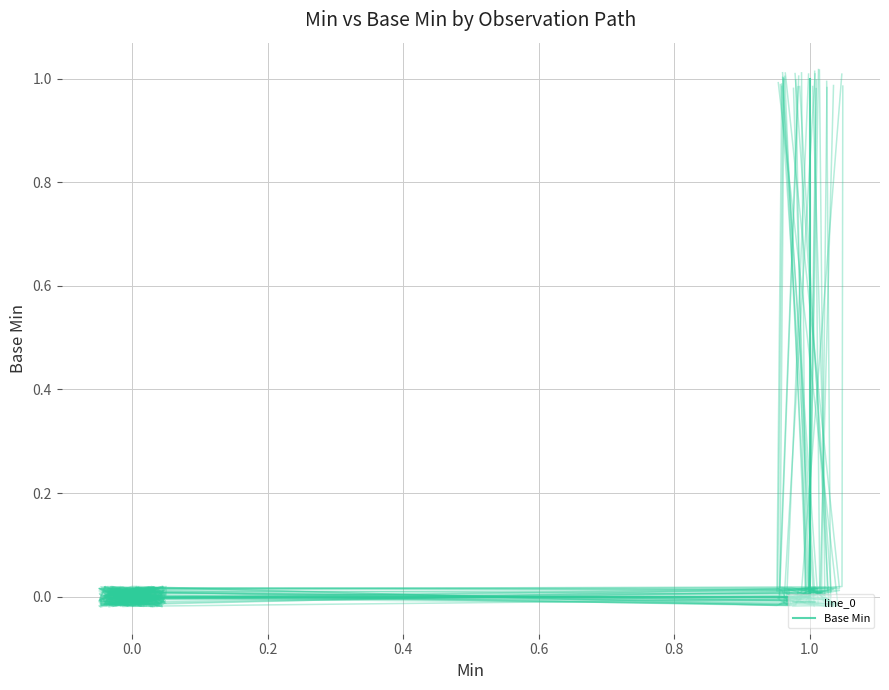

Between which two adjacent categories do line_0 and Base Min first intersect?

−0.2 and 0.0